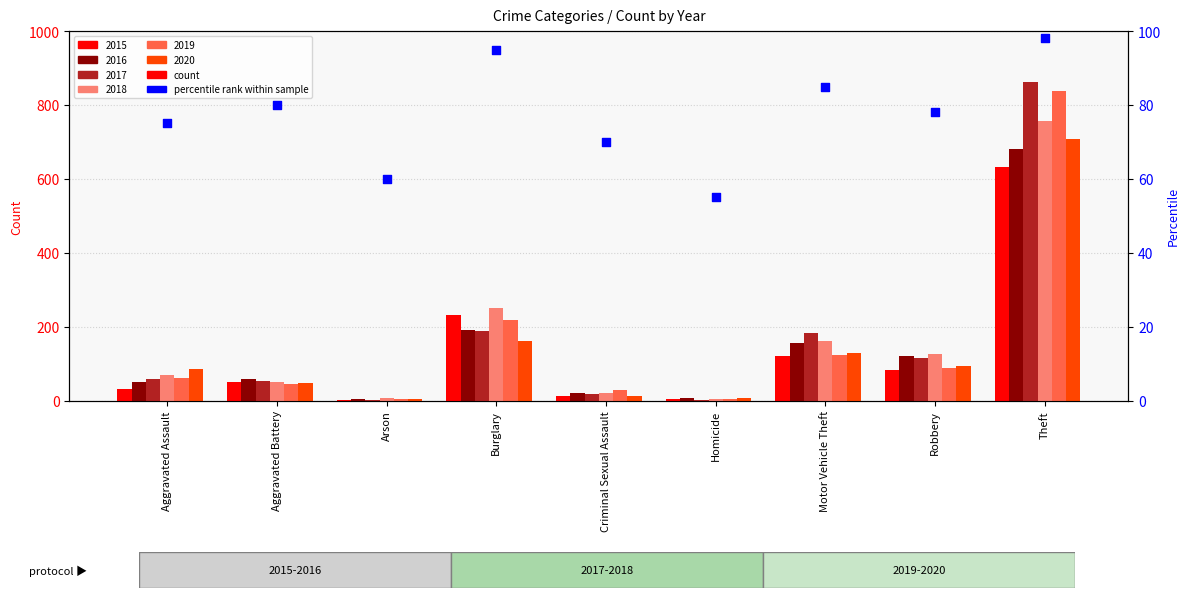

What is the change in value from Burglary to Homicide?

-40